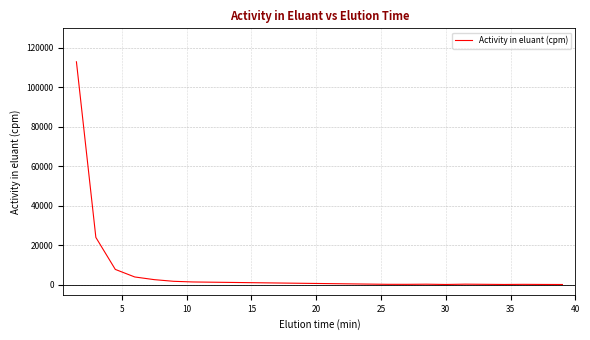

What is the difference between the maximum and minimum values?

112591.4